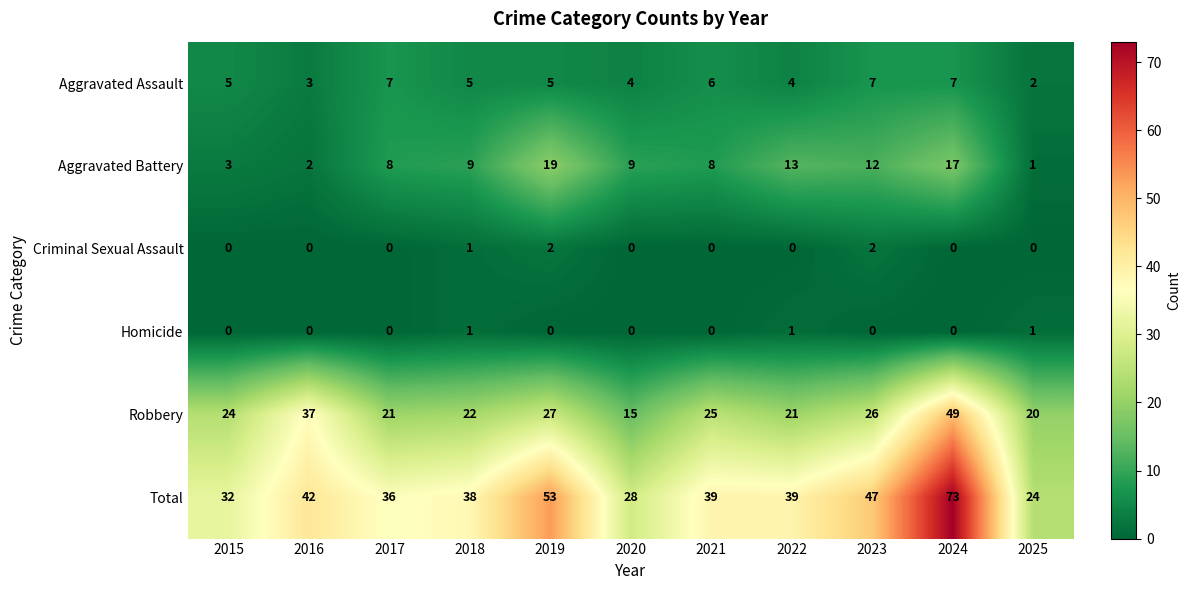

The Homicide series shows 0 at 2020. True or false?

True